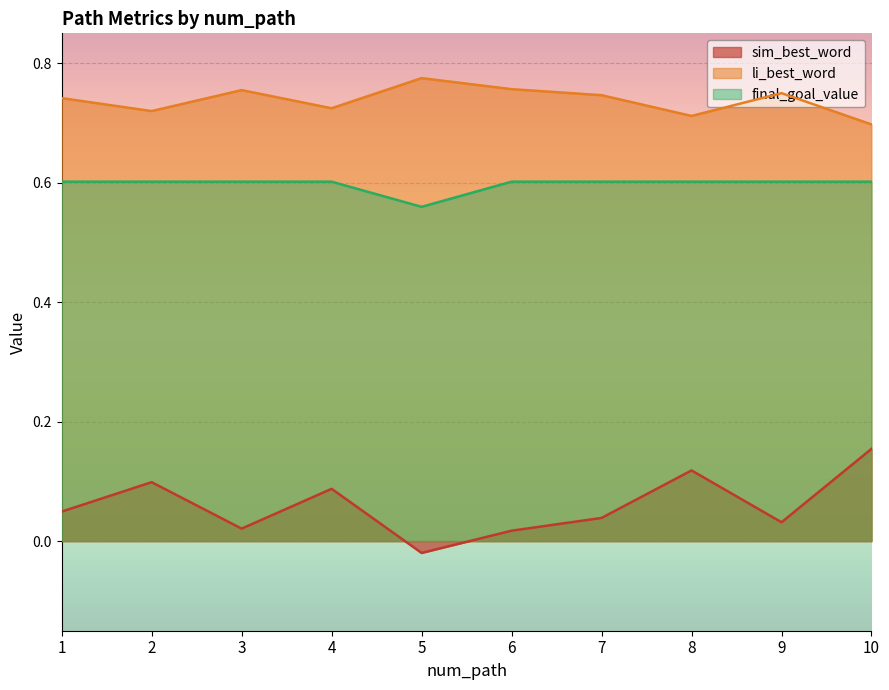

Between 4 and 6, which series saw the biggest shift?

sim_best_word